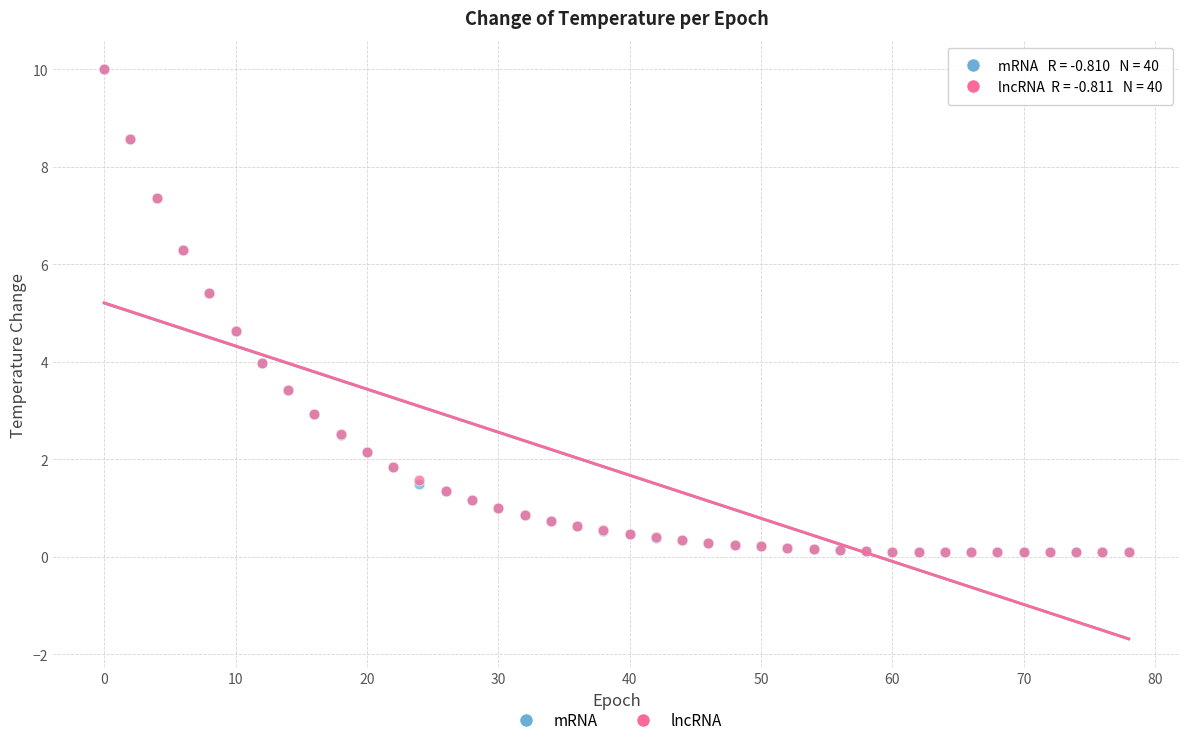

What are all the series names shown in the legend?

mRNA, lncRNA